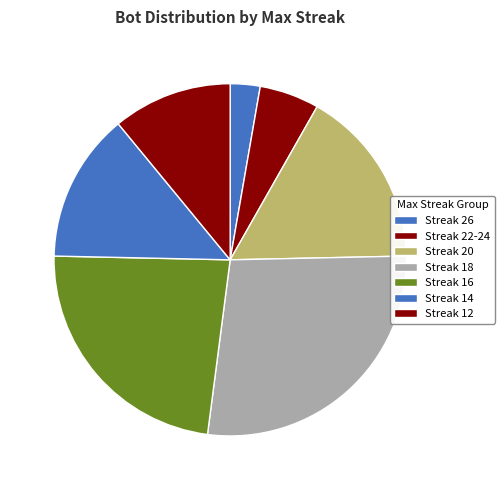

How many segments does this pie chart have?

7